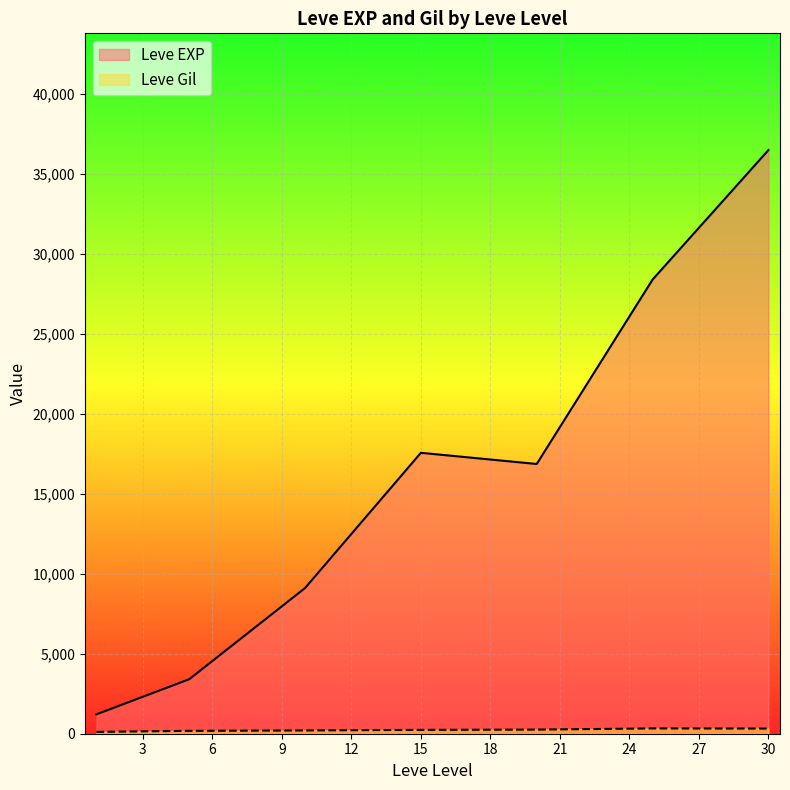

What is the maximum value shown in the chart?

36492.5